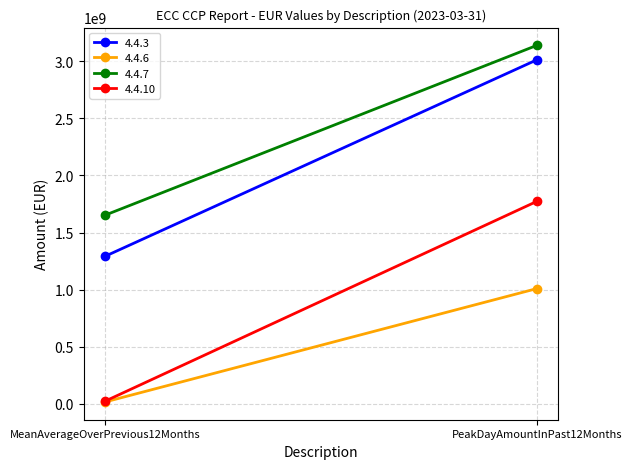

What is the total value across all series at PeakDayAmountInPast12Months?

8929535316.4